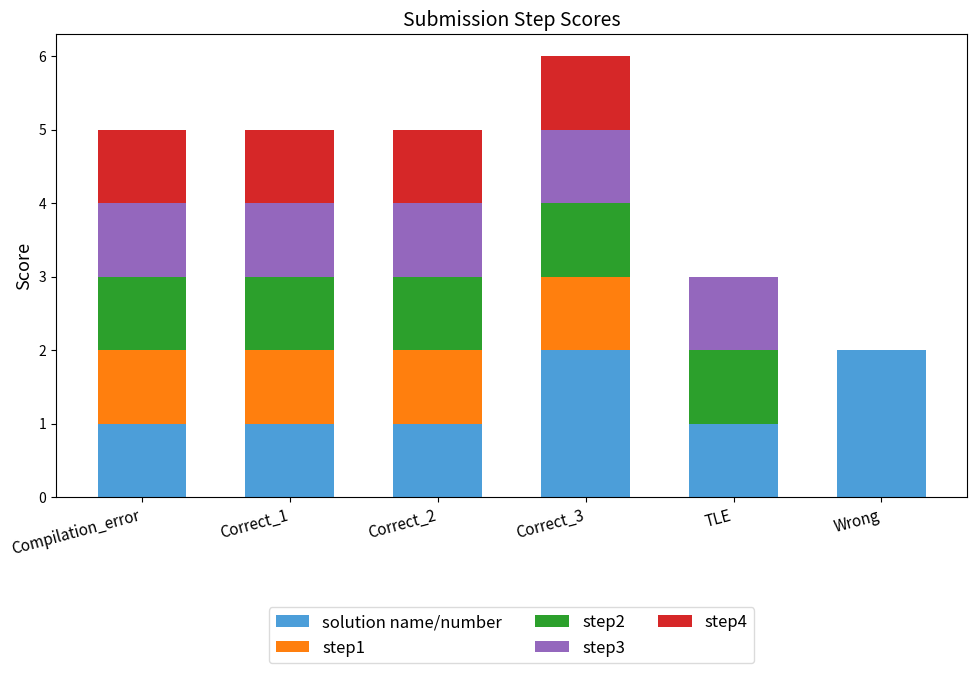

The solution name/number series shows 2 at Correct_3. True or false?

True